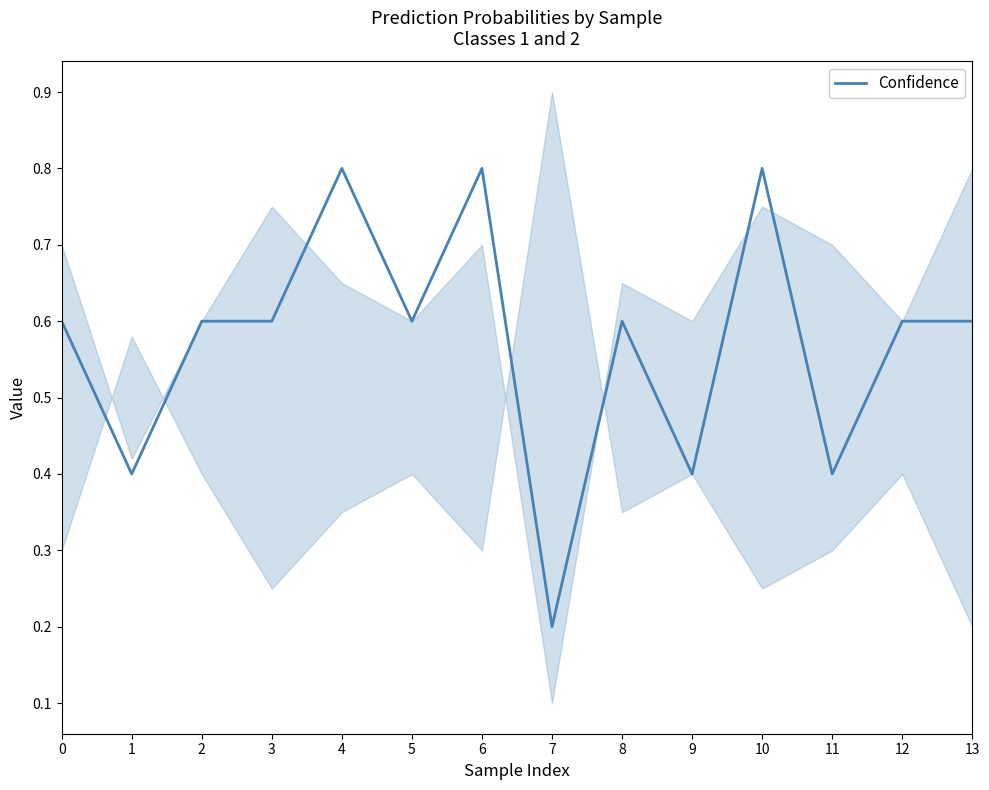

How many values are between 0 and 1?

14